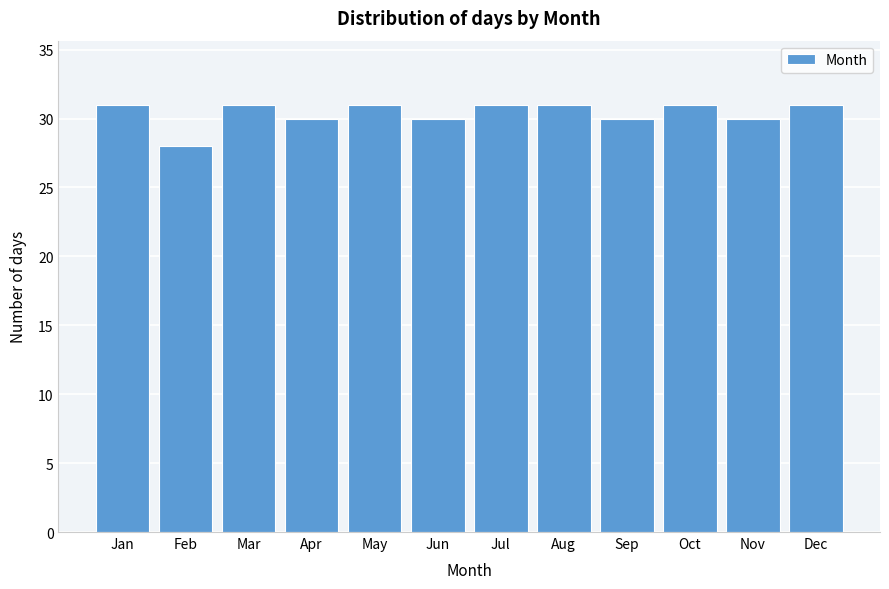

Reading left to right, list all the values displayed in this chart.

Jan=31	Feb=28	Mar=31	Apr=30	May=31	Jun=30	Jul=31	Aug=31	Sep=30	Oct=31	Nov=30	Dec=31